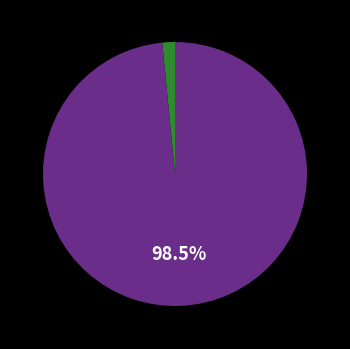

Does any single category account for the majority?

Yes